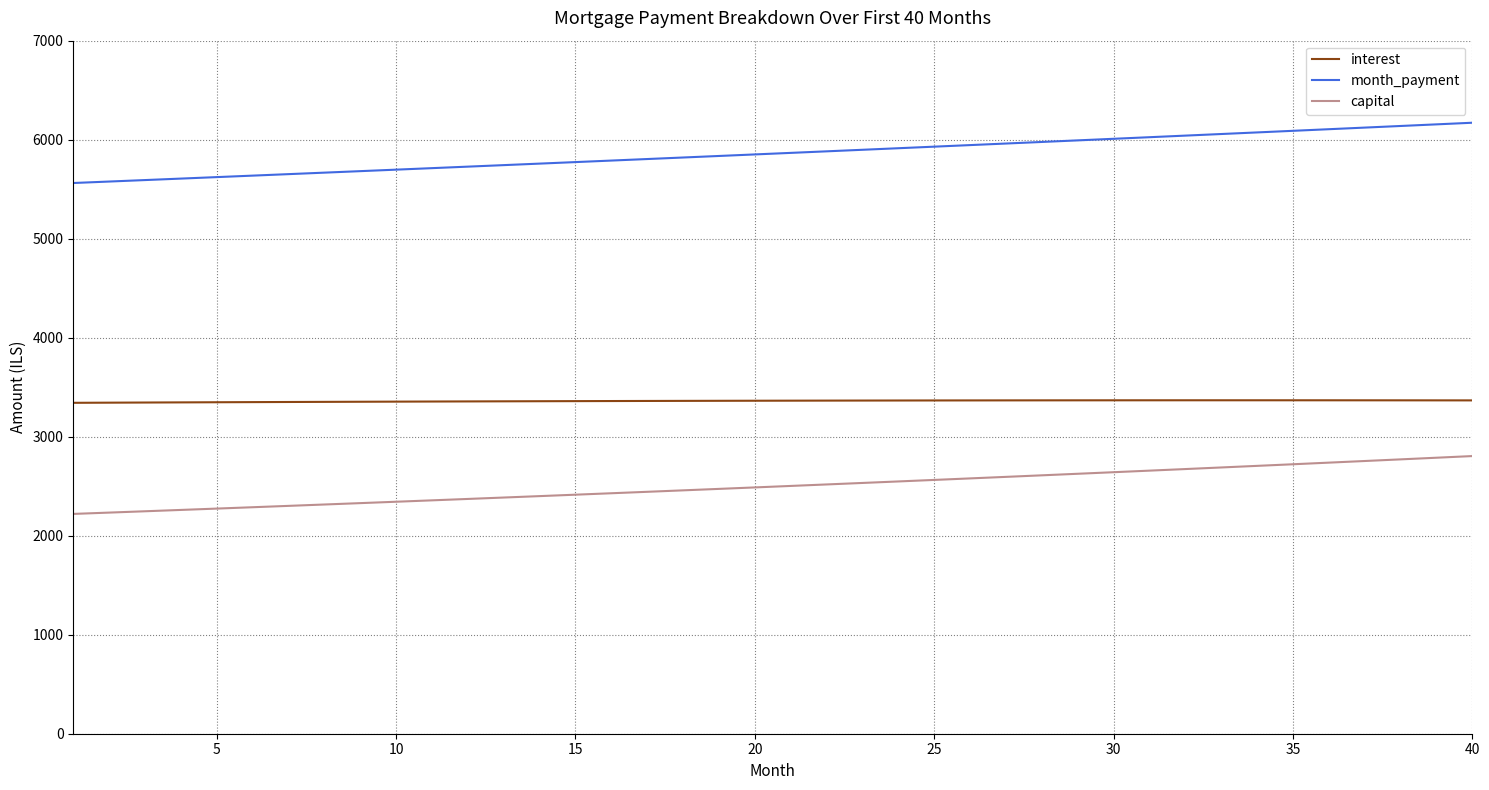

True or false: capital and interest intersect in this chart.

False